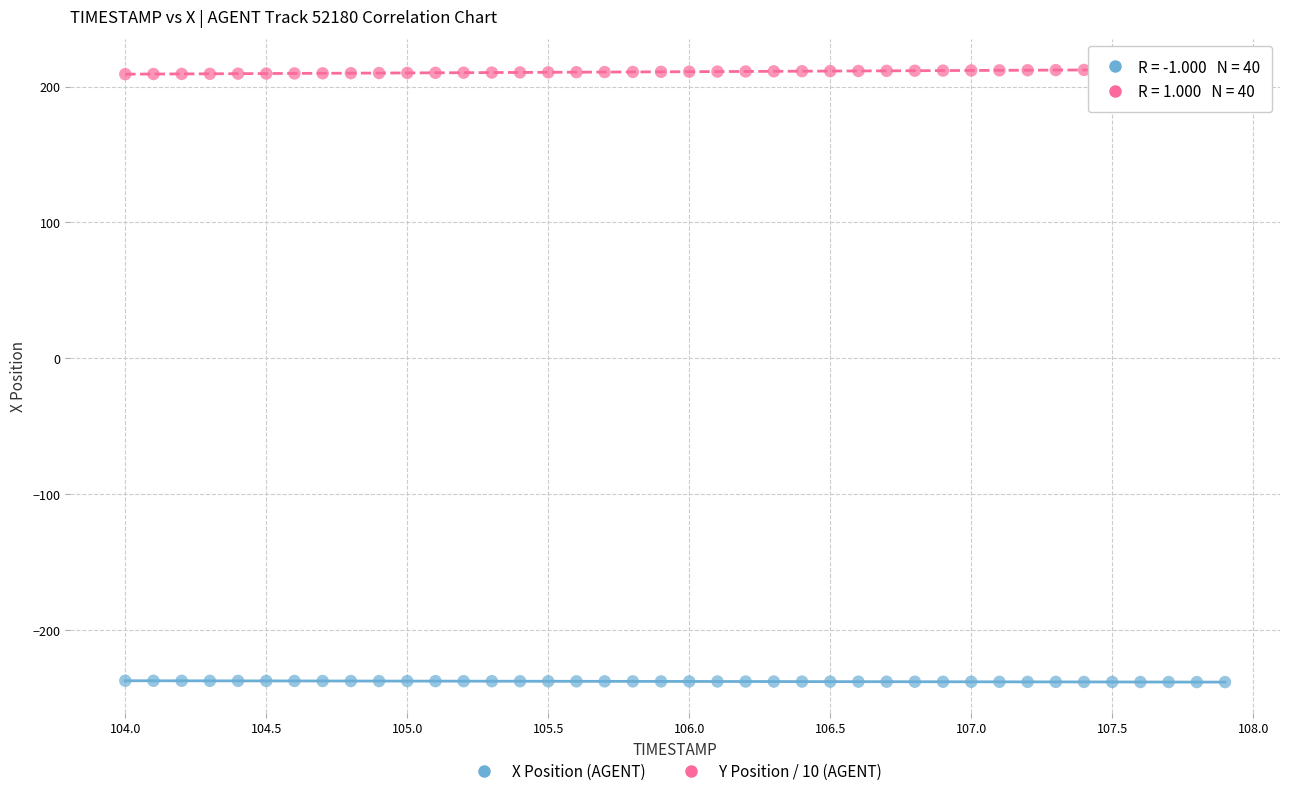

Which series reaches the maximum Y coordinate?

Y Position / 10 (AGENT)